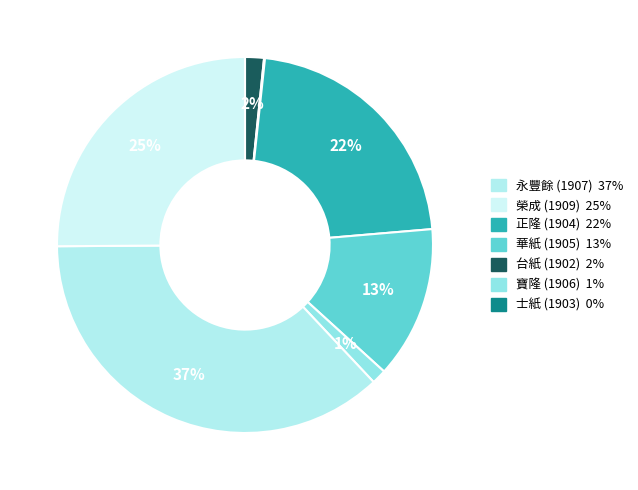

Rank the categories by value from lowest to highest.

1903, 1906, 1902, 1905, 1904, 1909, 1907